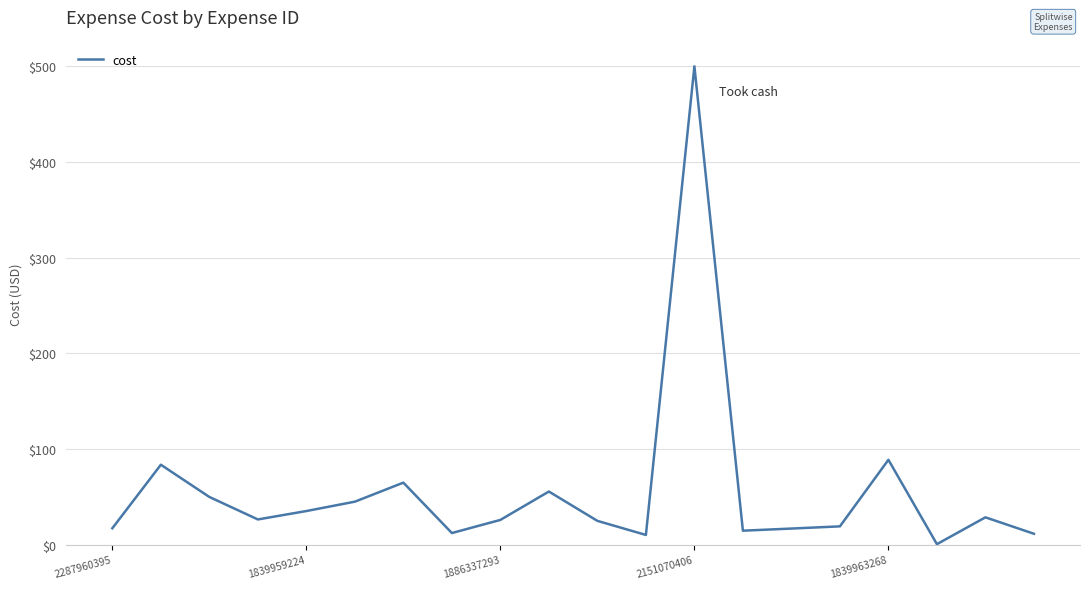

What is the difference between the maximum and minimum values?

499.6